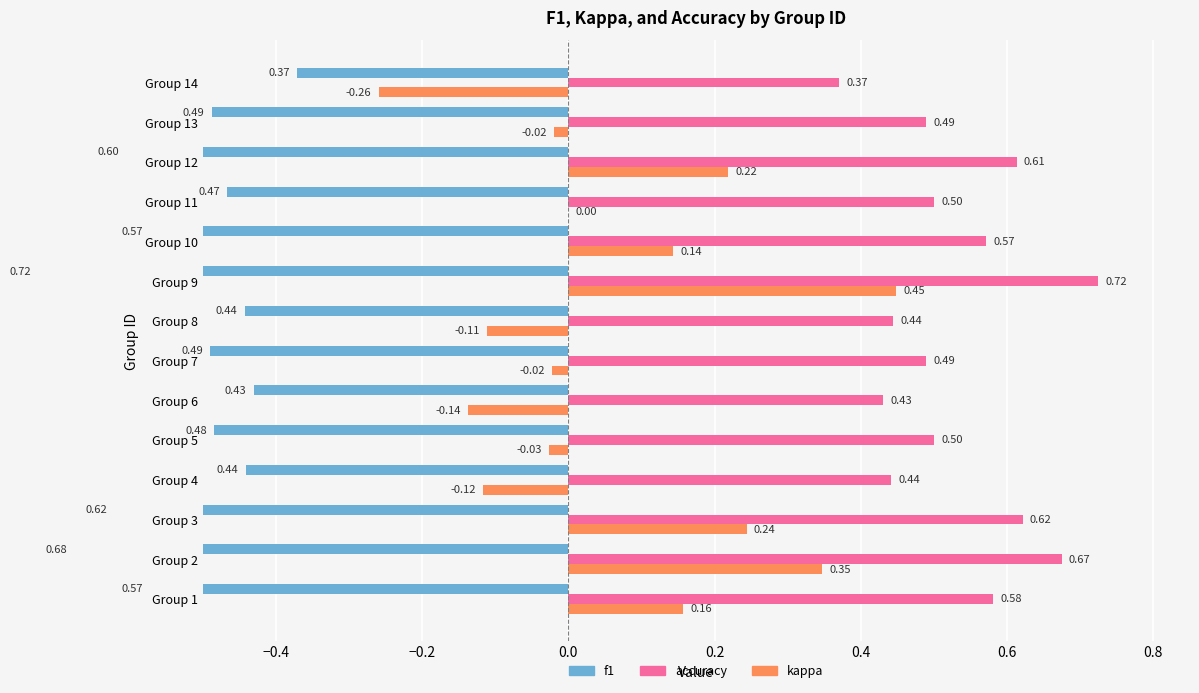

What is the sum of the f1 values at Group 6 and Group 9?

-1.2